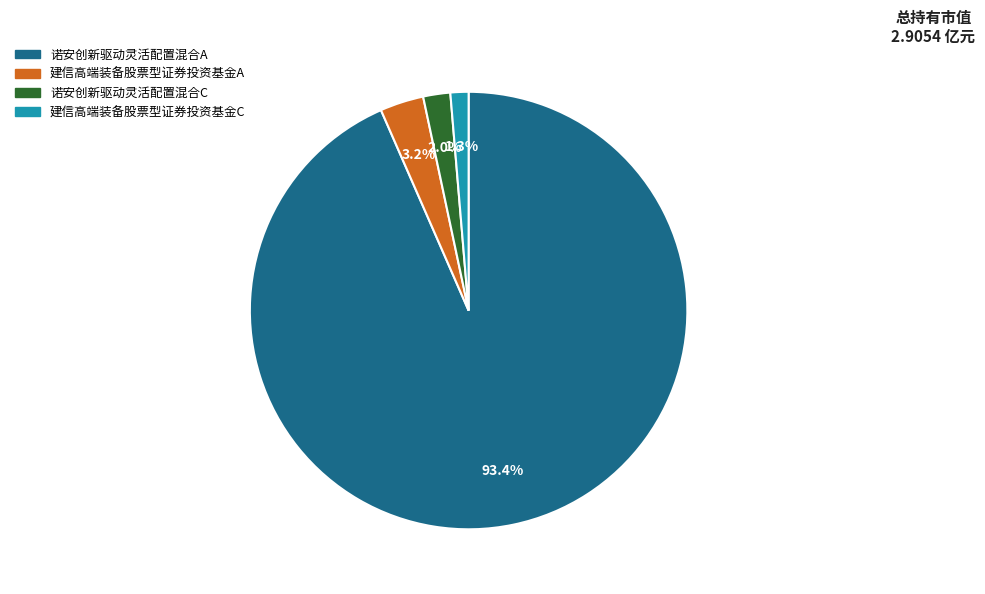

Between 诺安创新驱动灵活配置混合C and 诺安创新驱动灵活配置混合A, which is larger?

诺安创新驱动灵活配置混合A